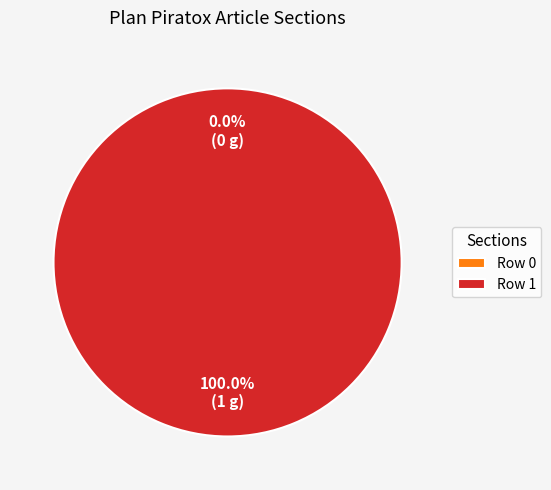

To the nearest percent, what is the difference between the Row 1 and Row 0 slice percentages?

100%